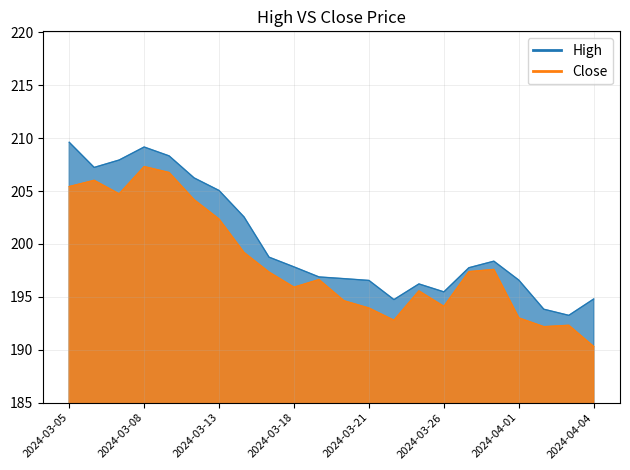

Where is High nearest to the value 201?

2024-03-14